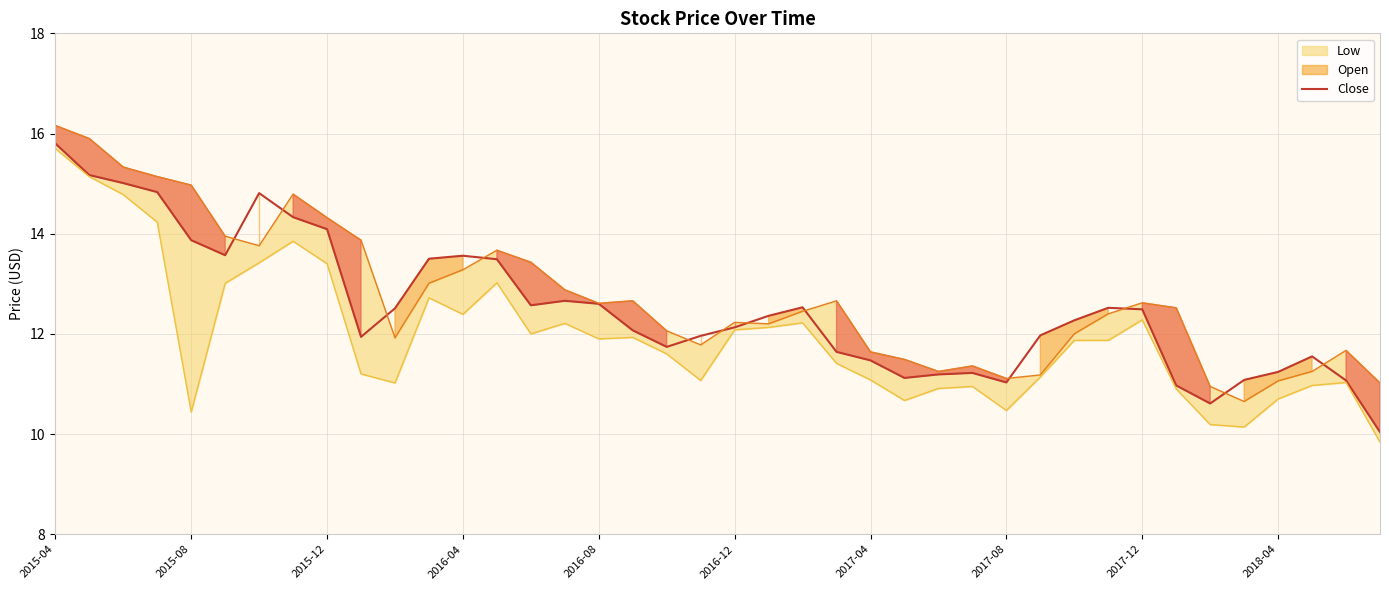

The chart shows a value of 28.2 at 2015-04. True or false?

False